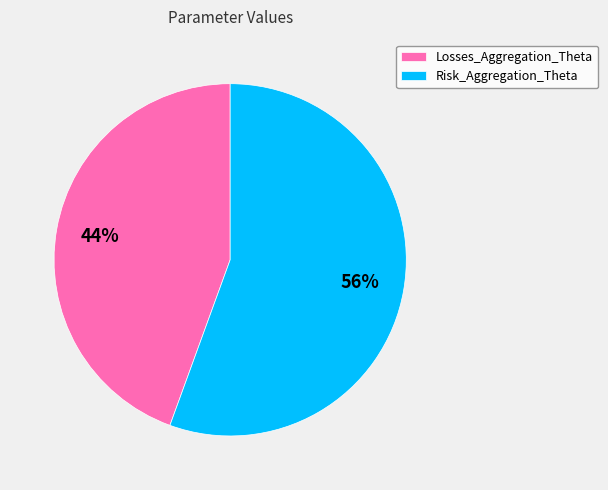

Is Risk_Aggregation_Theta the majority of the pie?

Yes